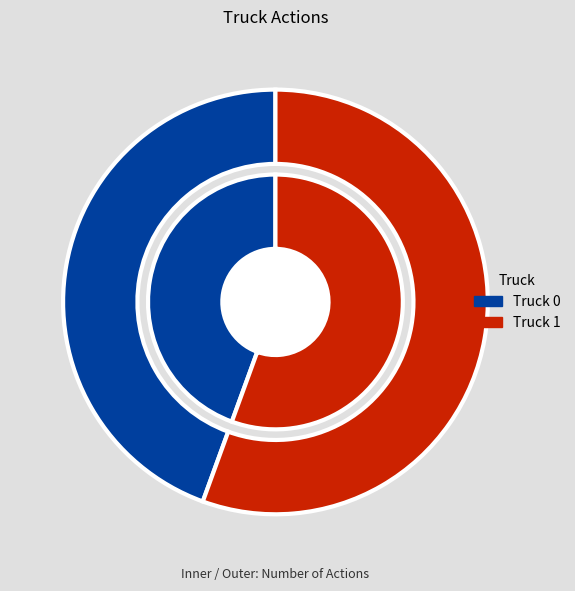

Approximately how many times larger is the value at Truck 0 compared to Truck 1?

0.8